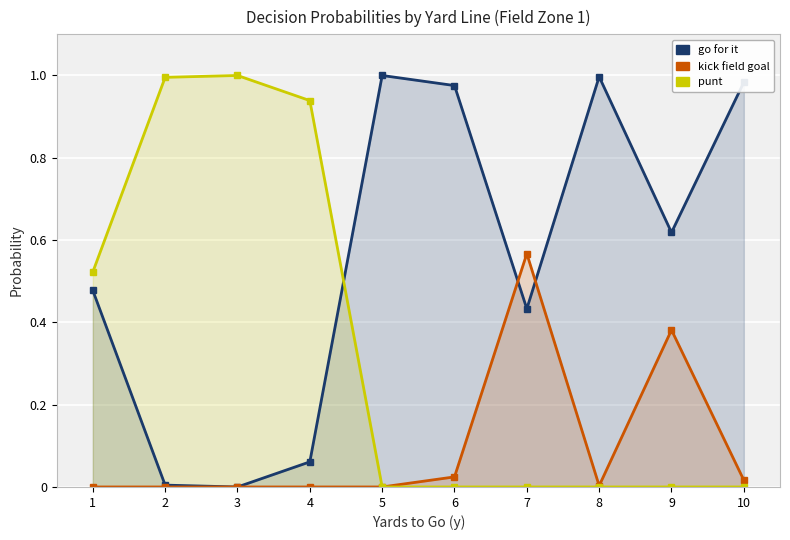

Between 9 and 2, which is larger?

9